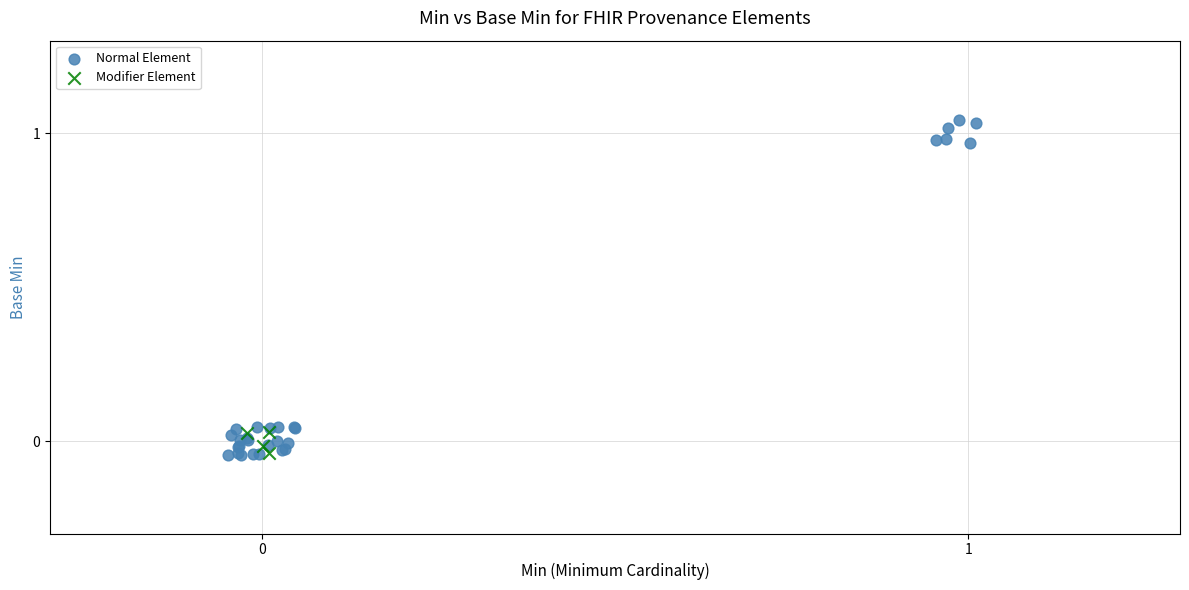

Which series has the largest Y range (max minus min)?

Normal Element